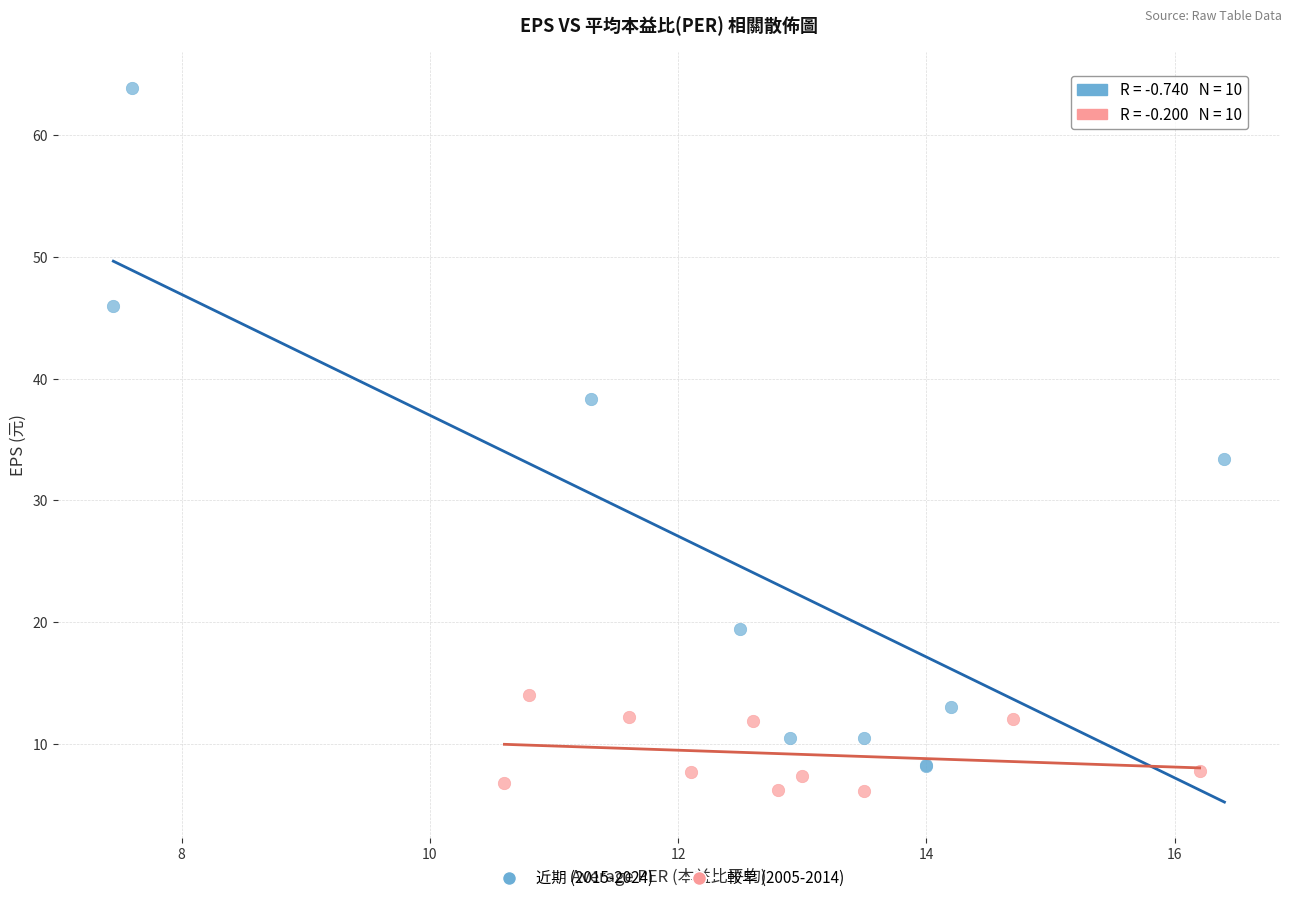

What are all the series names shown in the legend?

近期 (2015-2024), 較早 (2005-2014)